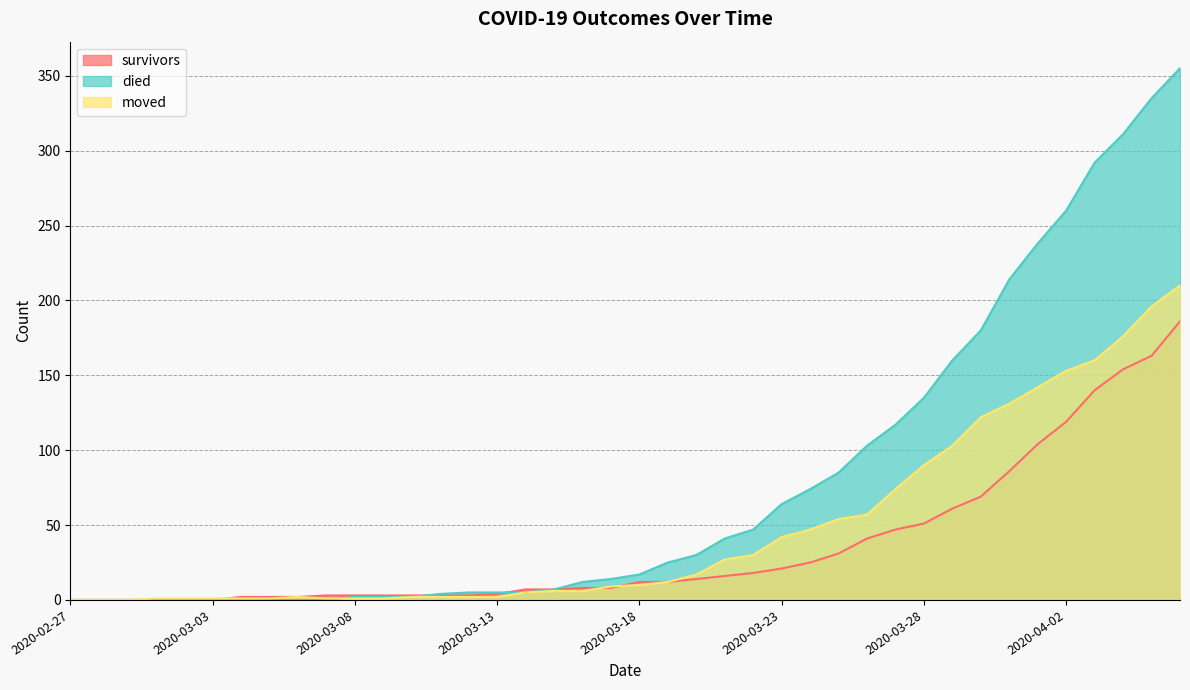

What is the total value across all series at 2020-03-04?

3